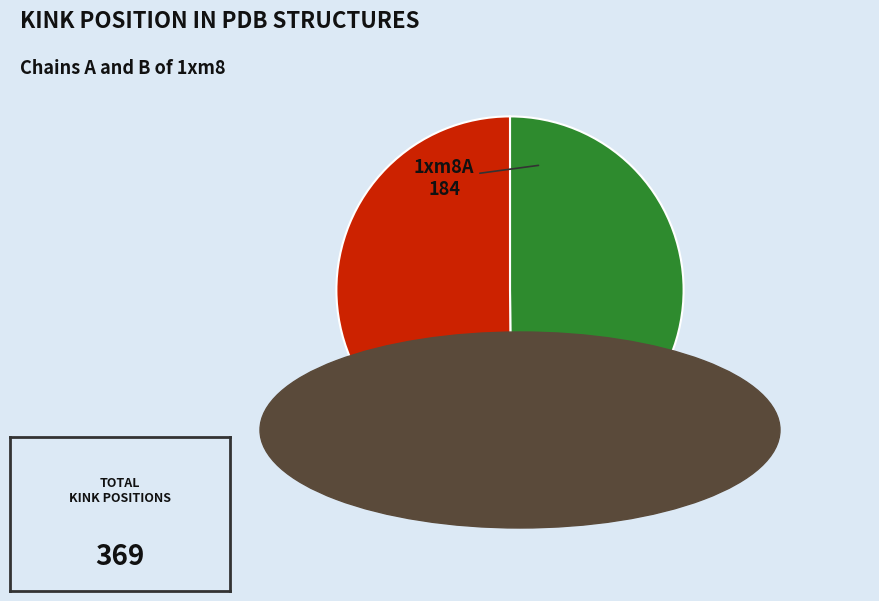

What is the ratio of the value at 1xm8B to the value at 1xm8A?

1.0